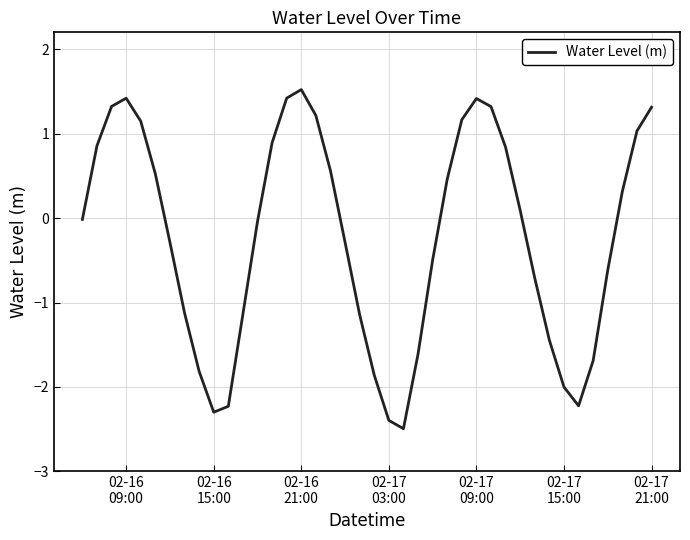

True or false: the data has more than 2 interior local peaks.

True